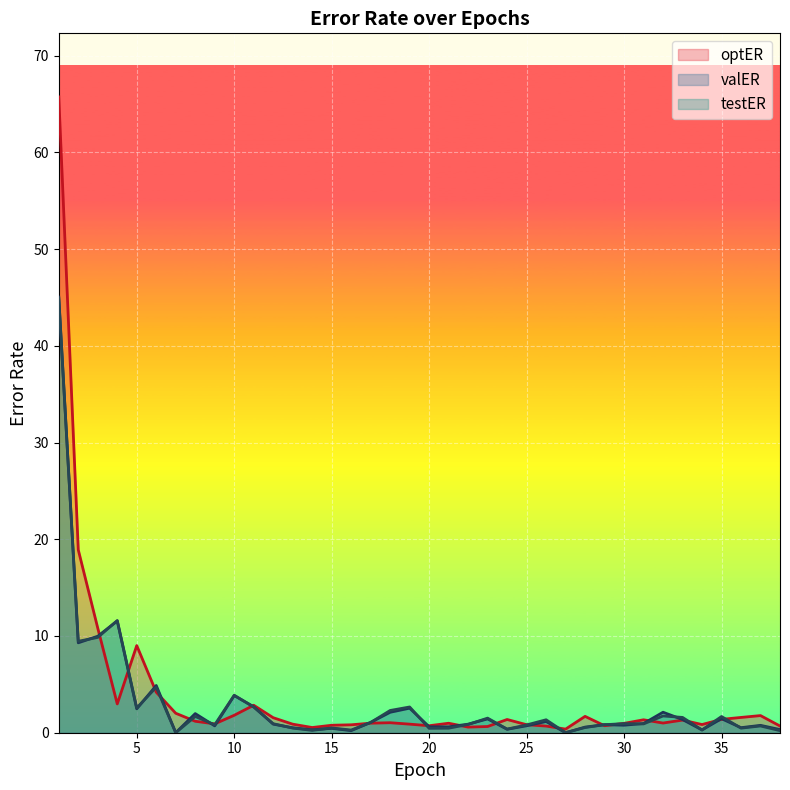

What value does the optER series have at 21?

1.0